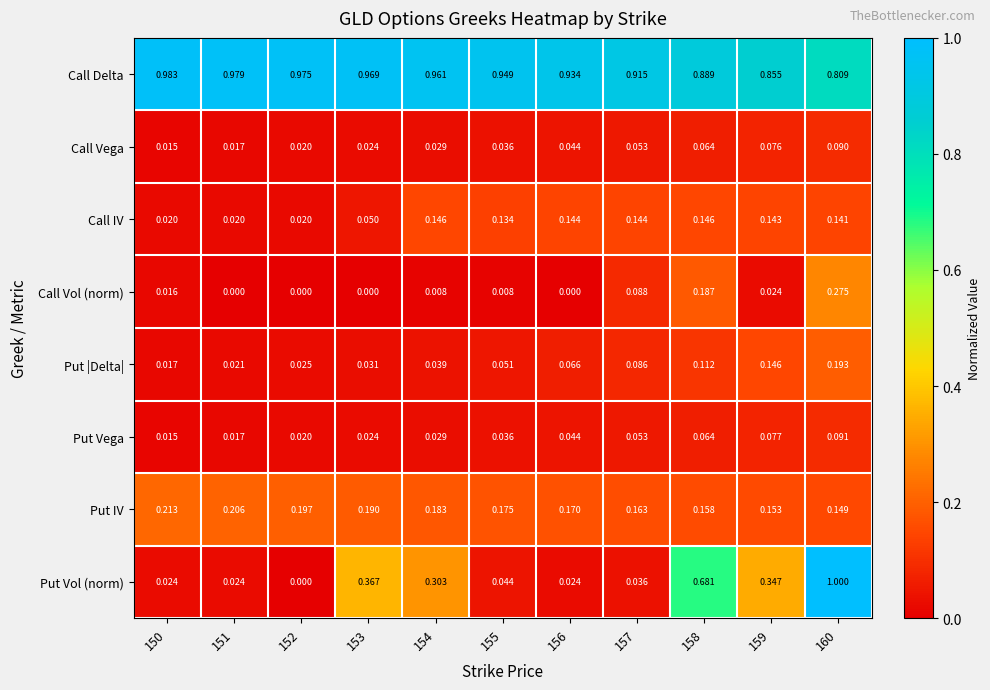

Is the value of Call Vol (norm) at 151 greater than the value of Put Vol (norm) at 151?

No